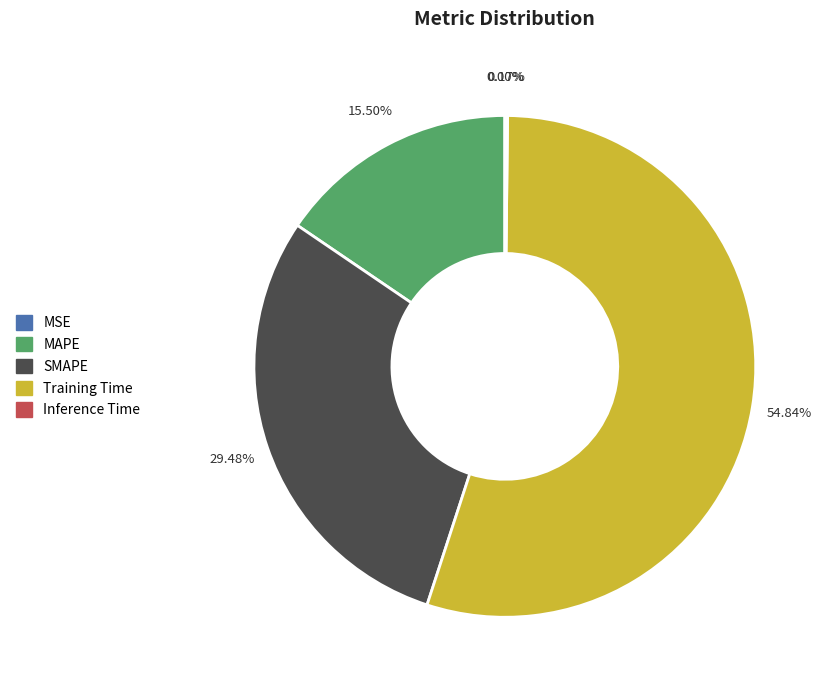

To the nearest percent, what is the difference between the MAPE and SMAPE slice percentages?

14%